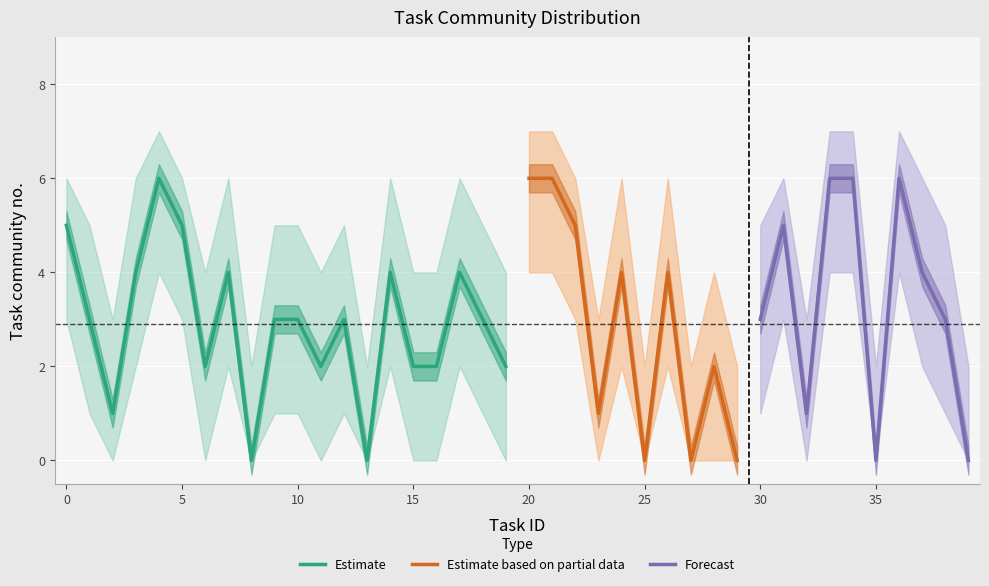

Which has a higher value, 8 or 16?

16